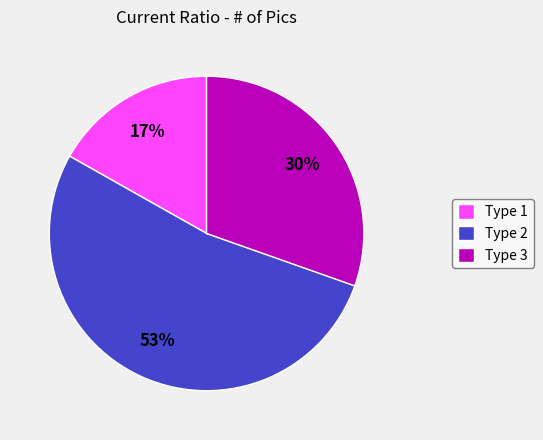

Count the number of slices in the pie.

3